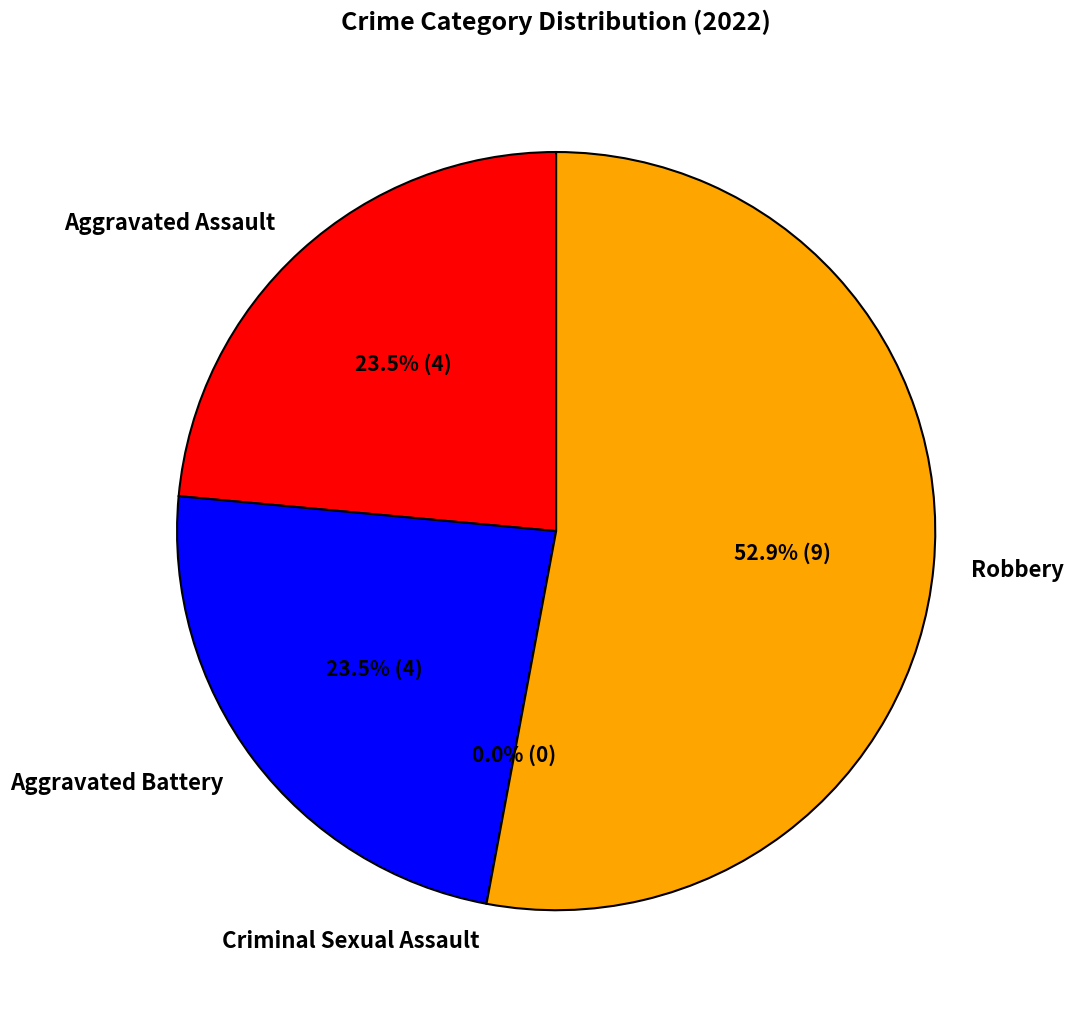

Which slice is the smallest?

Criminal Sexual Assault